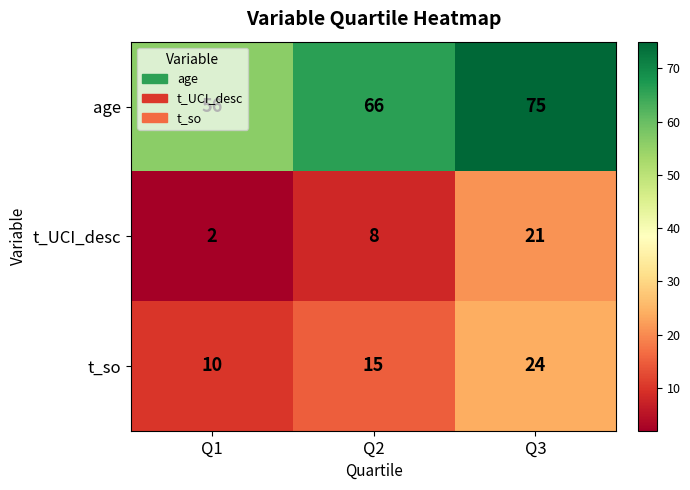

What value does the t_so series have at Q1, to the nearest 5?

10